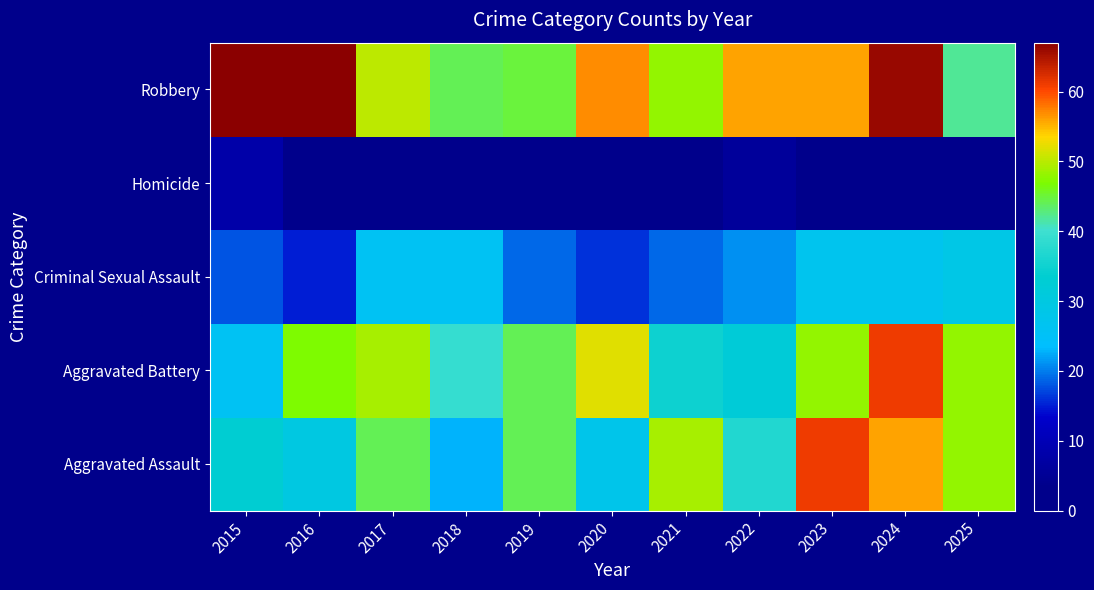

Which has a higher value, 2025 or 2016?

2025